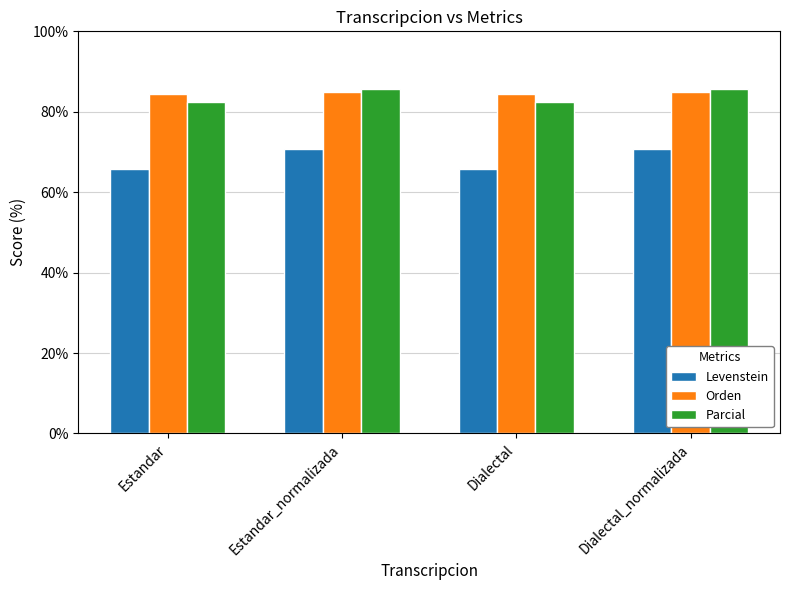

What is the greatest value displayed?

85.7